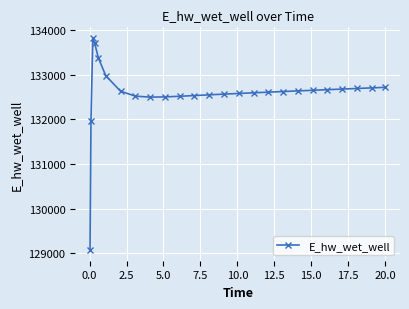

What is the average value?

132577.1